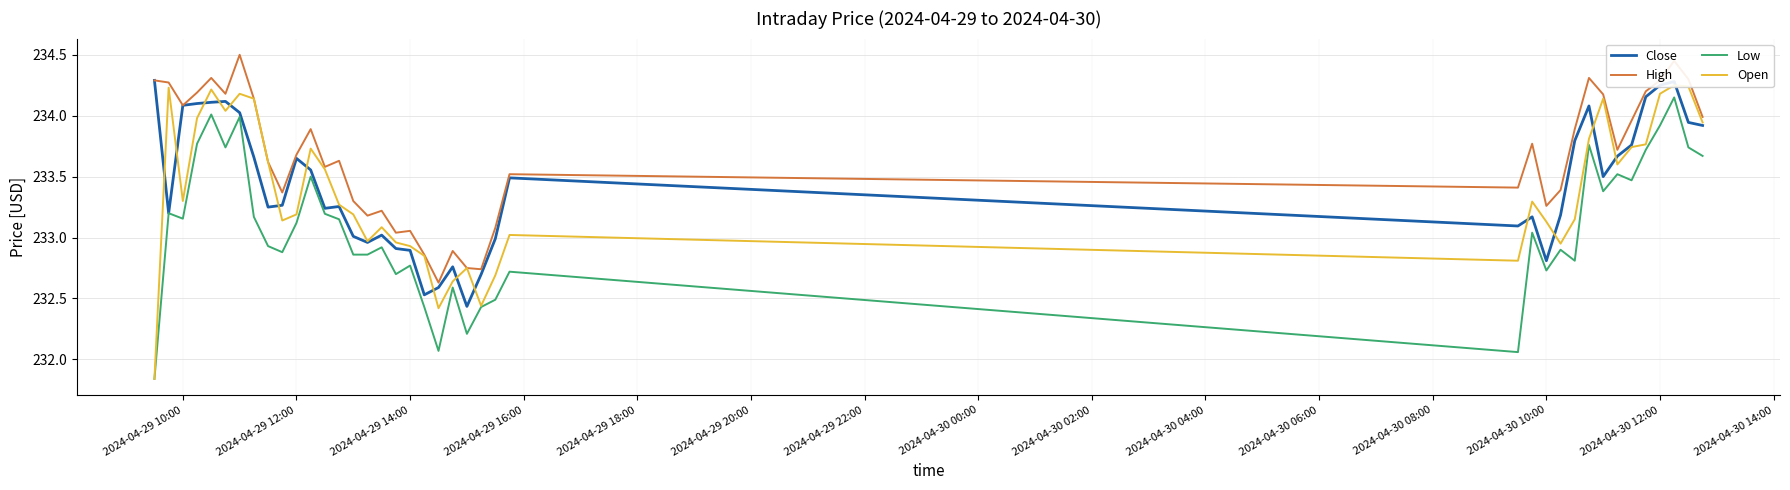

What is the maximum value for Open?

234.2